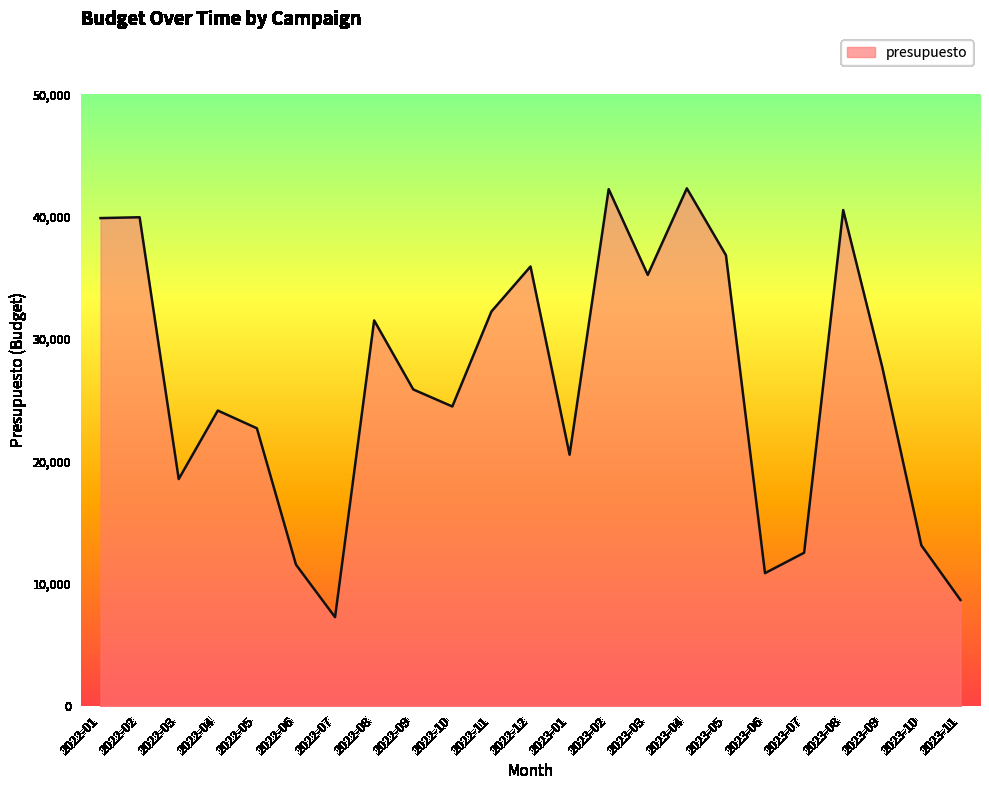

What is the difference between the maximum and minimum values?

35076.8